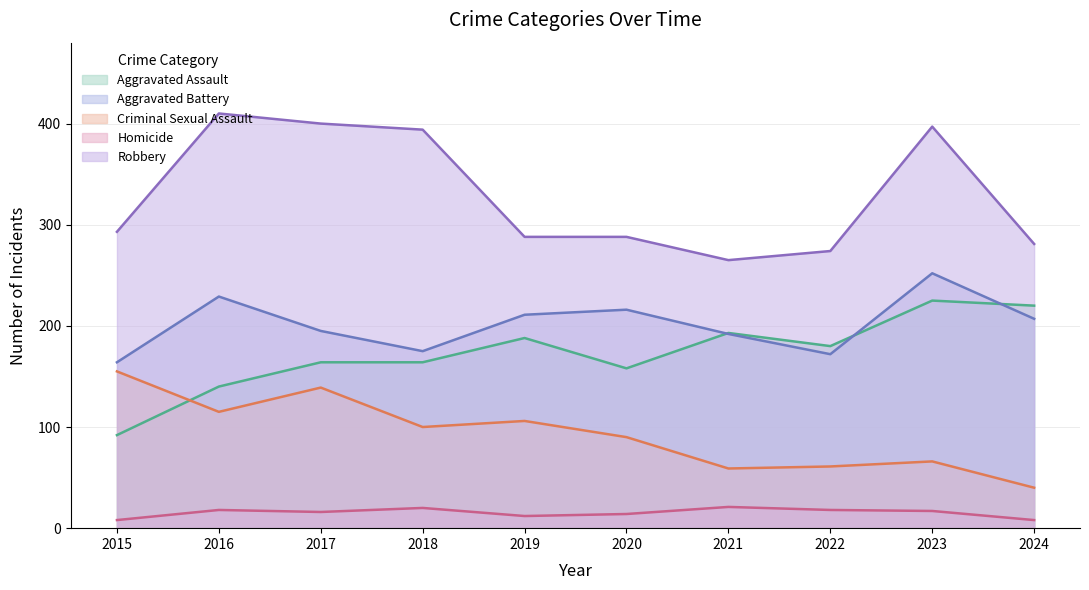

What is the difference between the Aggravated Assault values at 2019 and 2022?

8